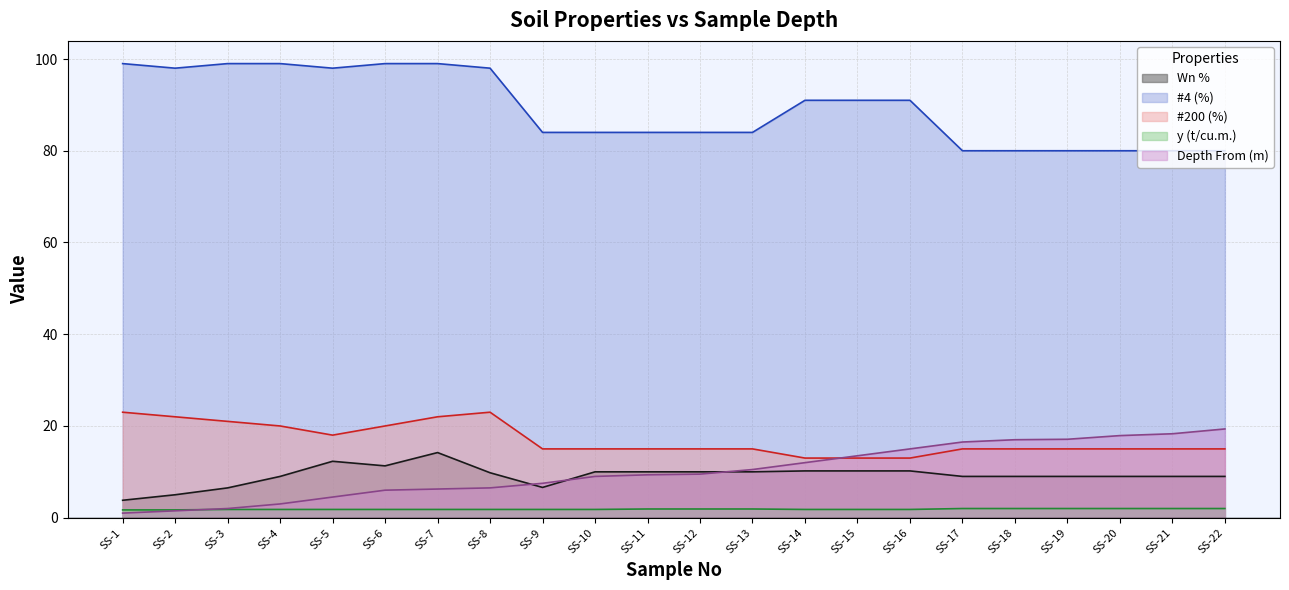

How many categories are shown in the chart?

22